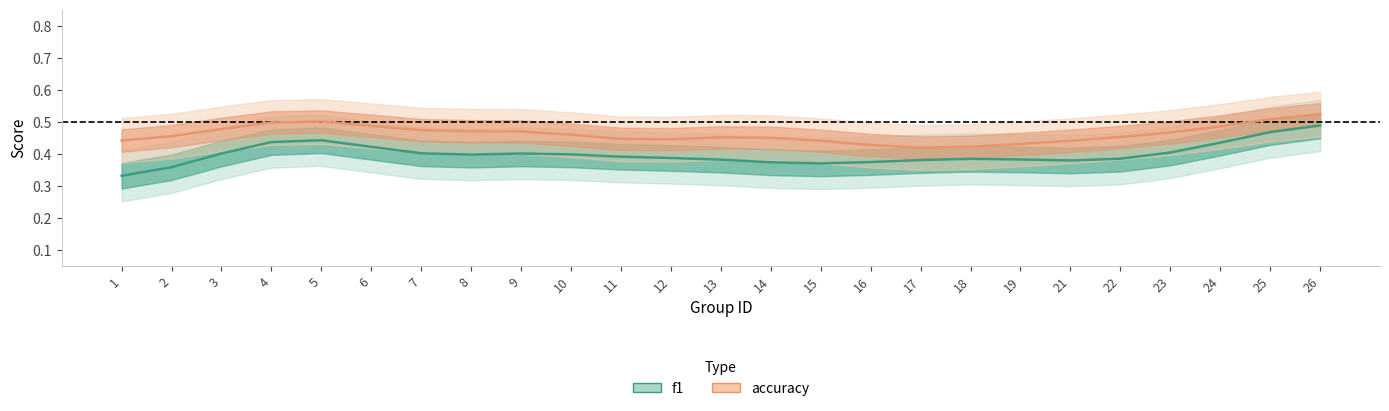

What is the difference between the maximum and minimum values in the accuracy series?

0.1